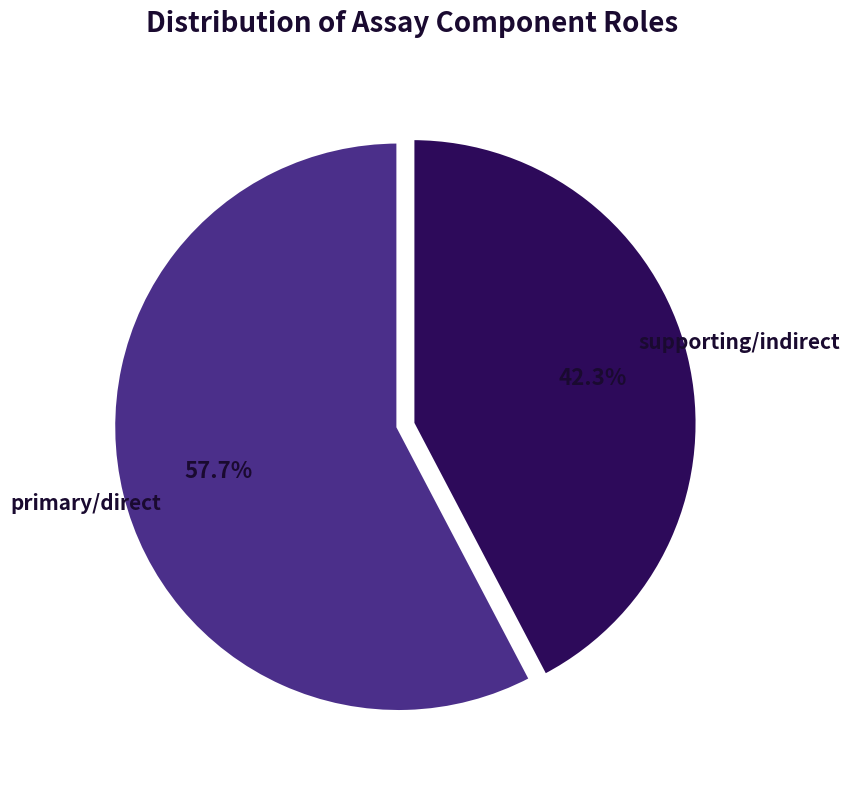

Is there a majority slice in this chart?

Yes